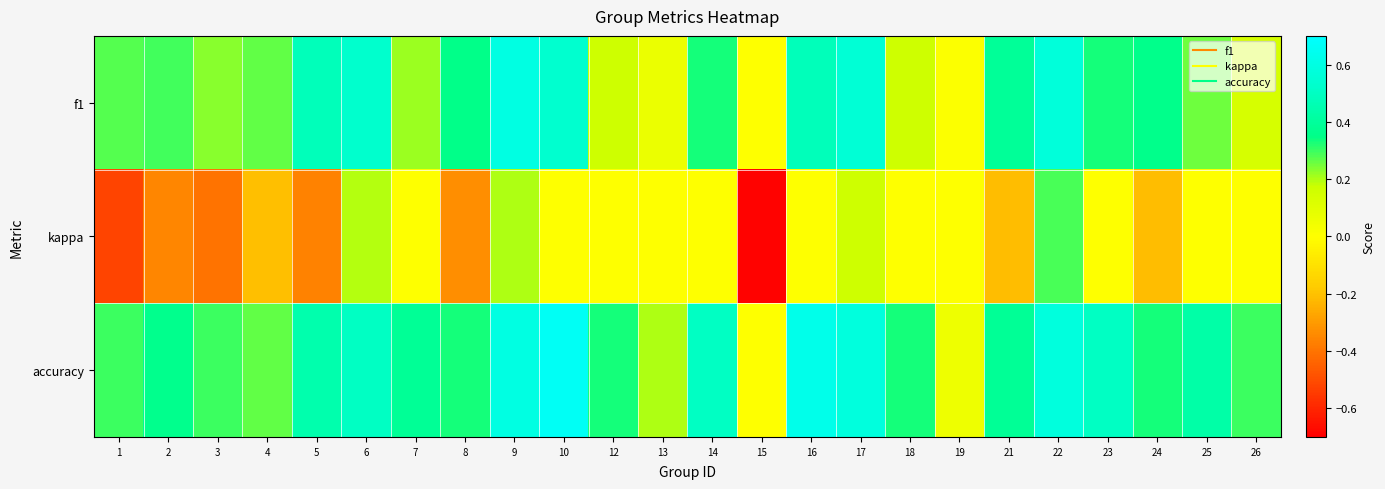

Reading right to left, transcribe all the data shown in this chart.

f1: 26=0.1	25=0.3	24=0.4	23=0.3	22=0.6	21=0.4	19=0.0	18=0.2	17=0.6	16=0.5	15=0.0	14=0.3	13=0.1	12=0.2	10=0.5	9=0.6	8=0.4	7=0.2	6=0.5	5=0.5	4=0.3	3=0.2	2=0.3	1=0.3
kappa: 26=0.0	25=0.0	24=-0.2	23=0.0	22=0.3	21=-0.2	19=0.0	18=0.0	17=0.2	16=0.0	15=-0.7	14=0.0	13=0.0	12=0.0	10=0.0	9=0.2	8=-0.3	7=0.0	6=0.2	5=-0.4	4=-0.2	3=-0.4	2=-0.4	1=-0.5
accuracy: 26=0.3	25=0.4	24=0.3	23=0.5	22=0.6	21=0.4	19=0.1	18=0.3	17=0.6	16=0.6	15=0.0	14=0.5	13=0.2	12=0.3	10=0.7	9=0.6	8=0.3	7=0.4	6=0.5	5=0.4	4=0.3	3=0.3	2=0.4	1=0.3